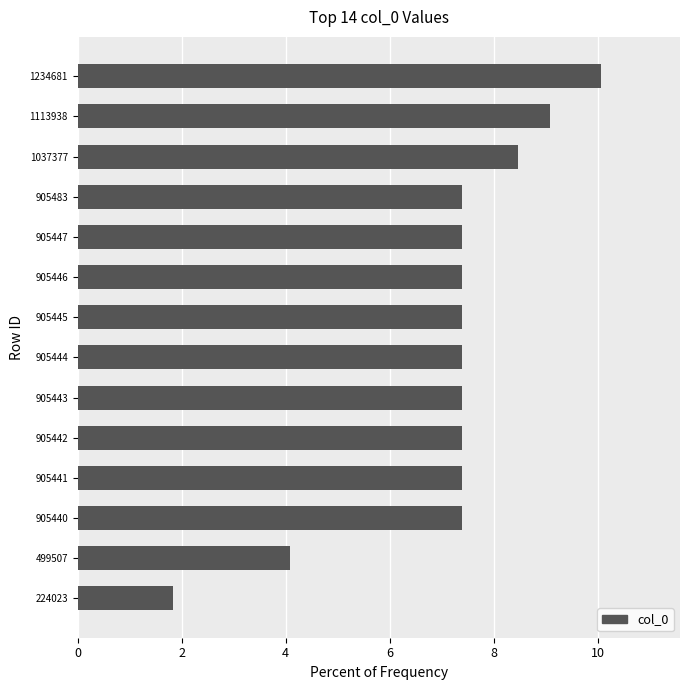

Approximately how many times larger is the value at 1113938 compared to 905444?

1.2